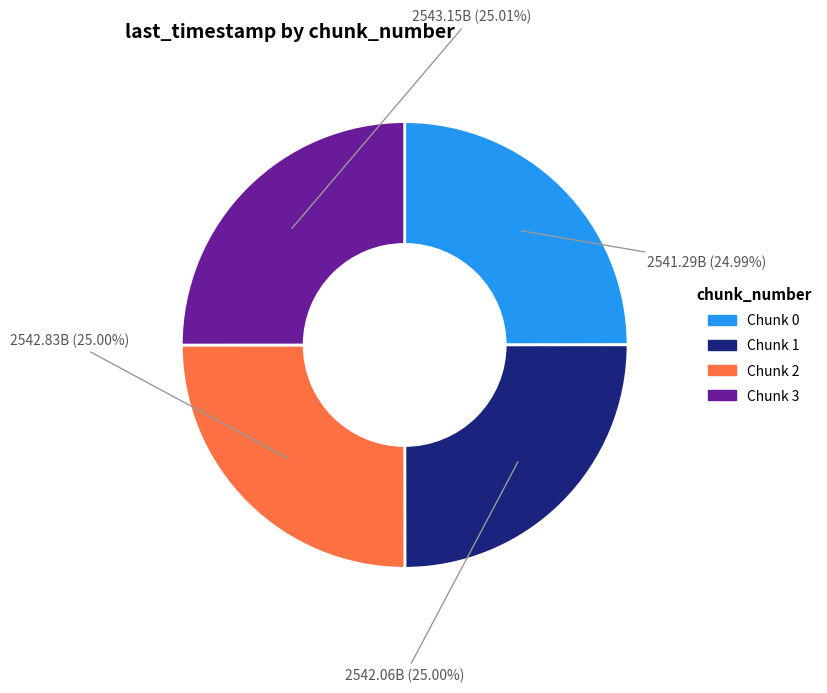

Count the number of slices in the pie.

4